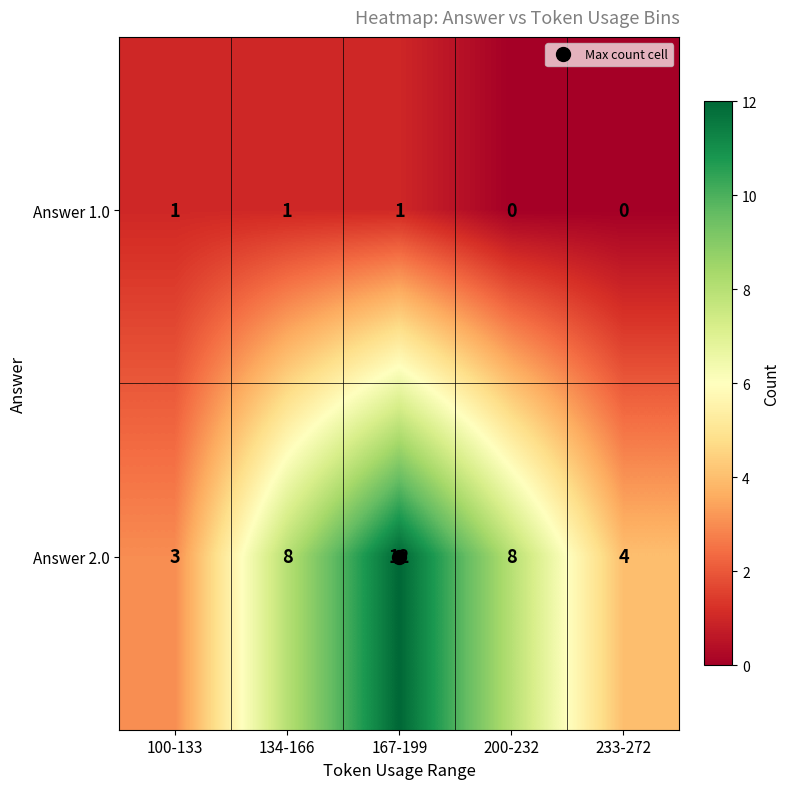

What is the sum of all Answer 1.0 values?

3